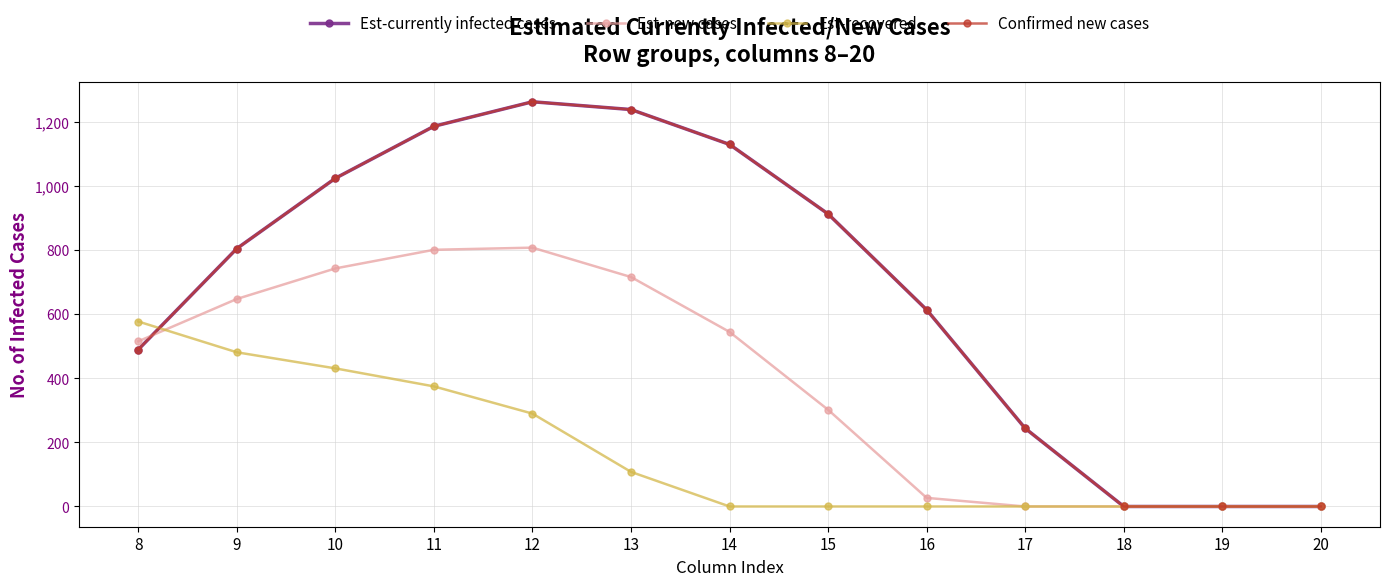

What is the difference between the Est-currently infected cases values at 19 and 10?

1023.2